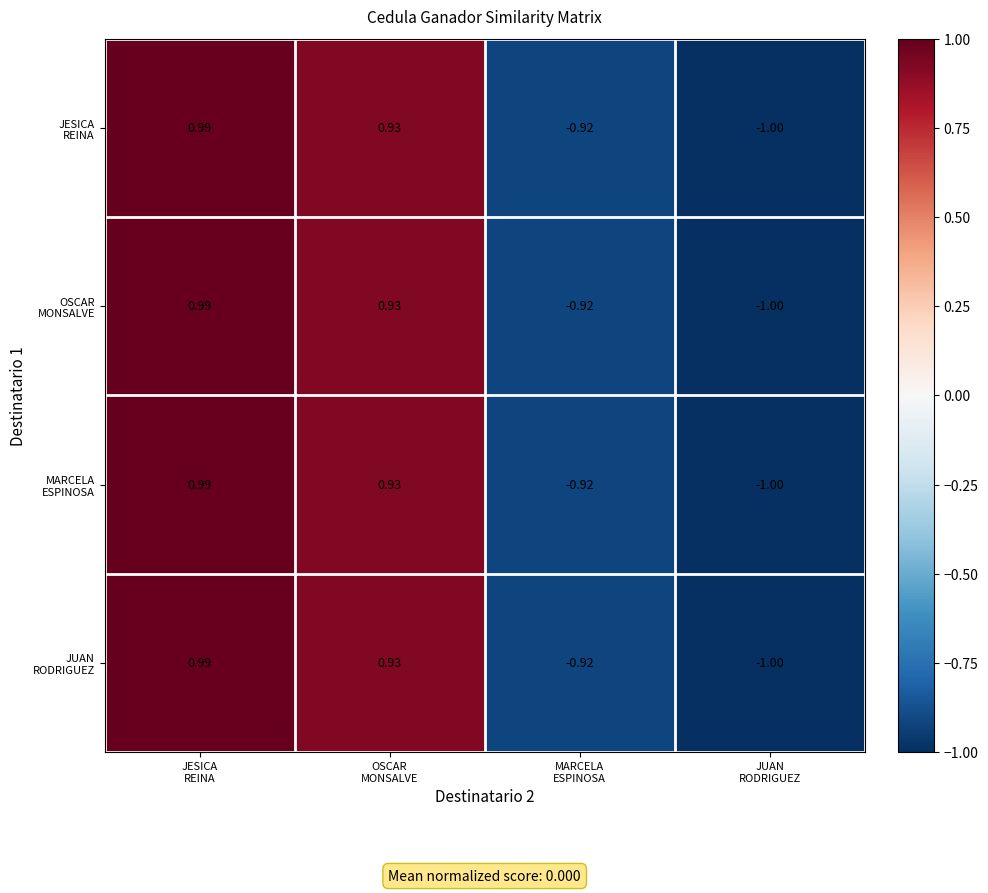

Which series changed the most between MARCELA ESPINOSA and JUAN RODRIGUEZ?

JESICA REINA